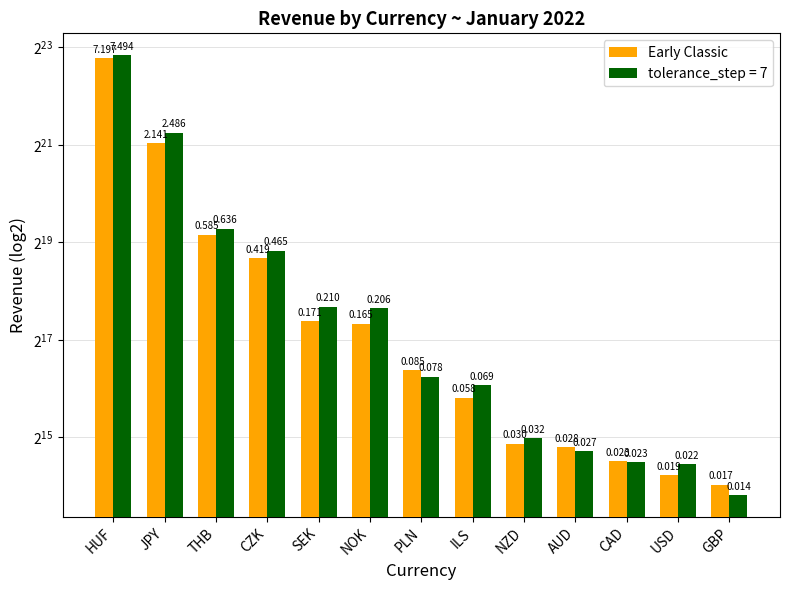

At which label is the value closest to 3606815?

JPY